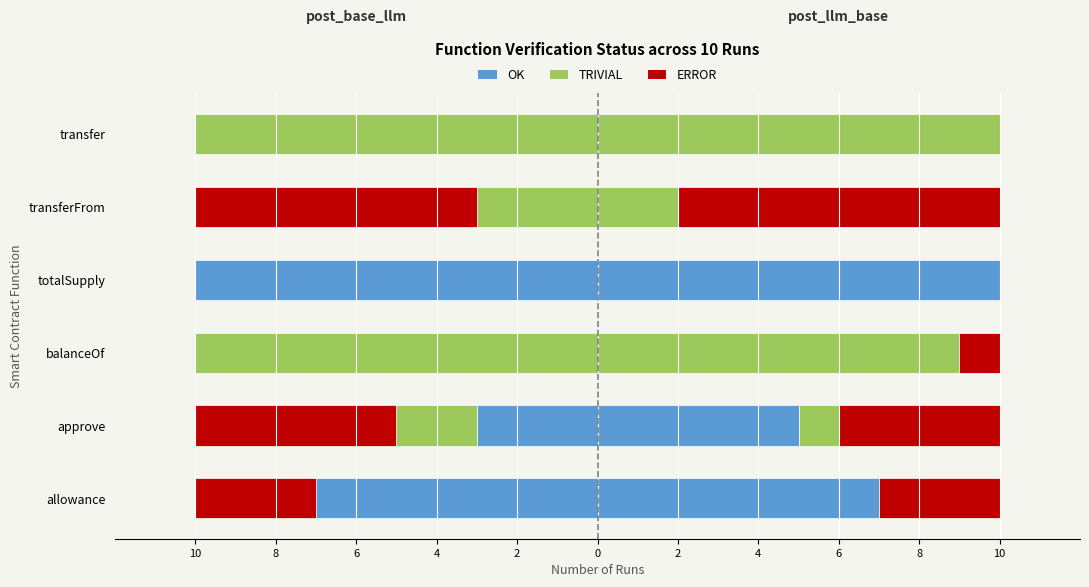

The chart shows a value of 0 at transfer. True or false?

True